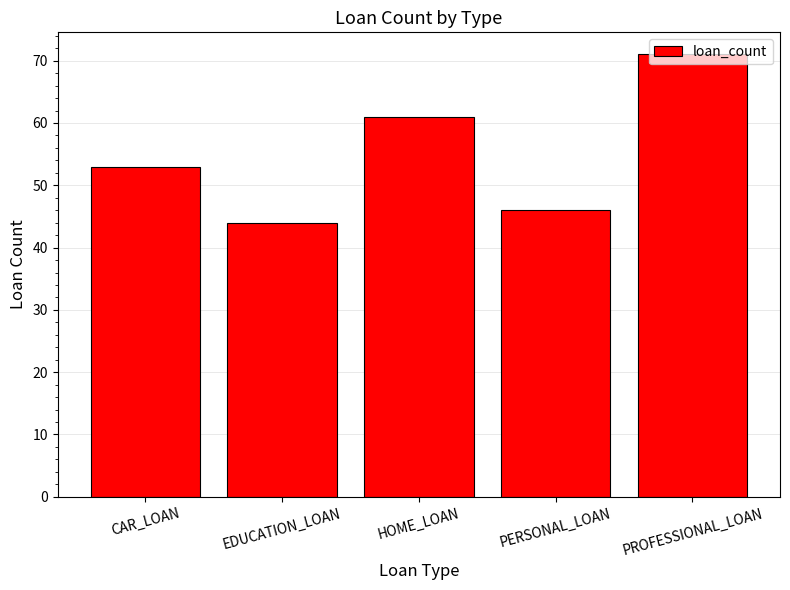

List the labels in order of value, largest first.

PROFESSIONAL_LOAN, HOME_LOAN, CAR_LOAN, PERSONAL_LOAN, EDUCATION_LOAN